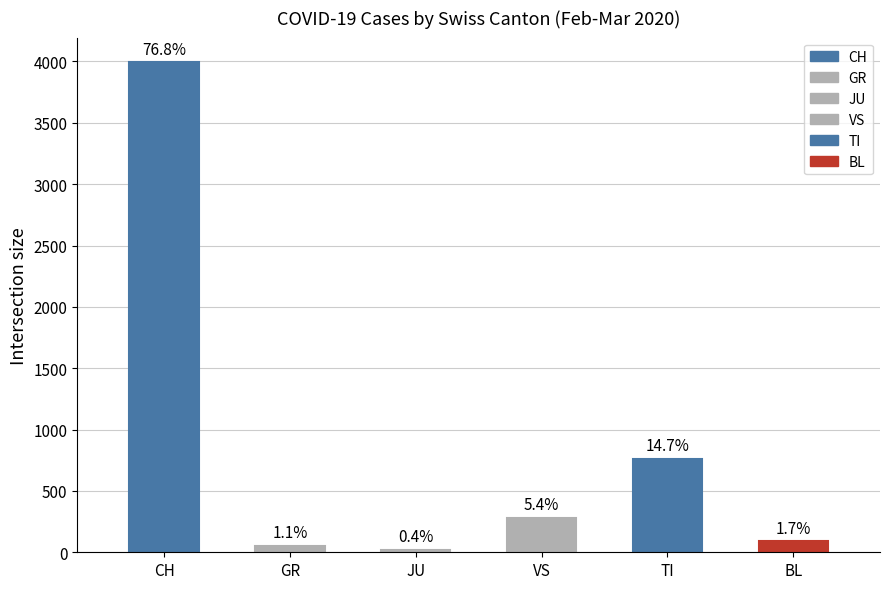

Which has a higher value, GR or BL?

BL